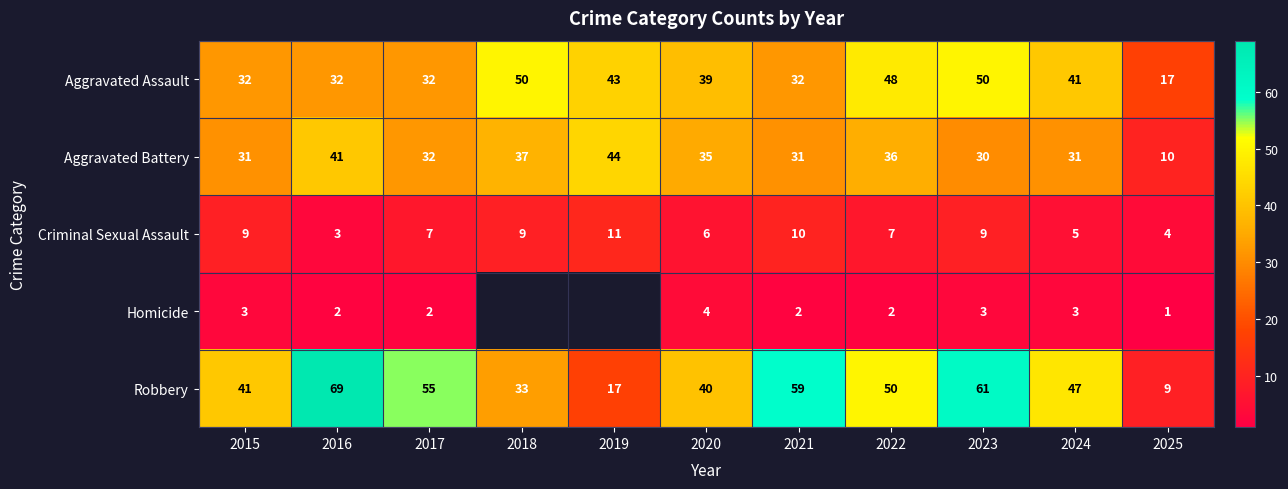

What is the average value of the Aggravated Assault series?

38